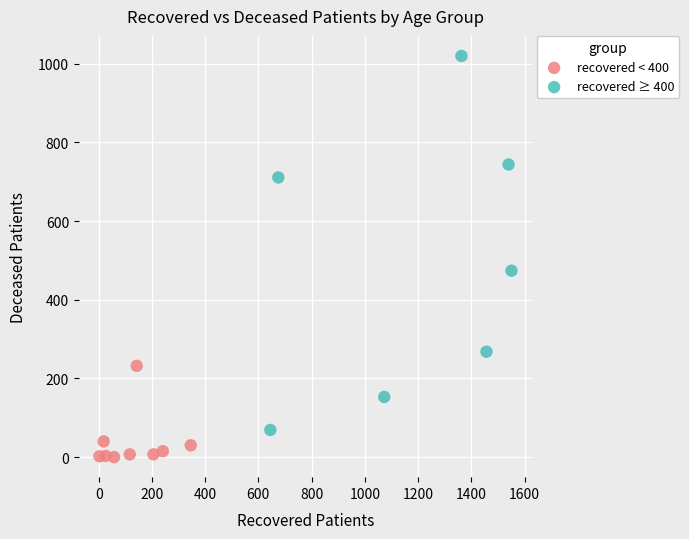

What are all the series names shown in the legend?

recovered < 400, recovered ≥ 400